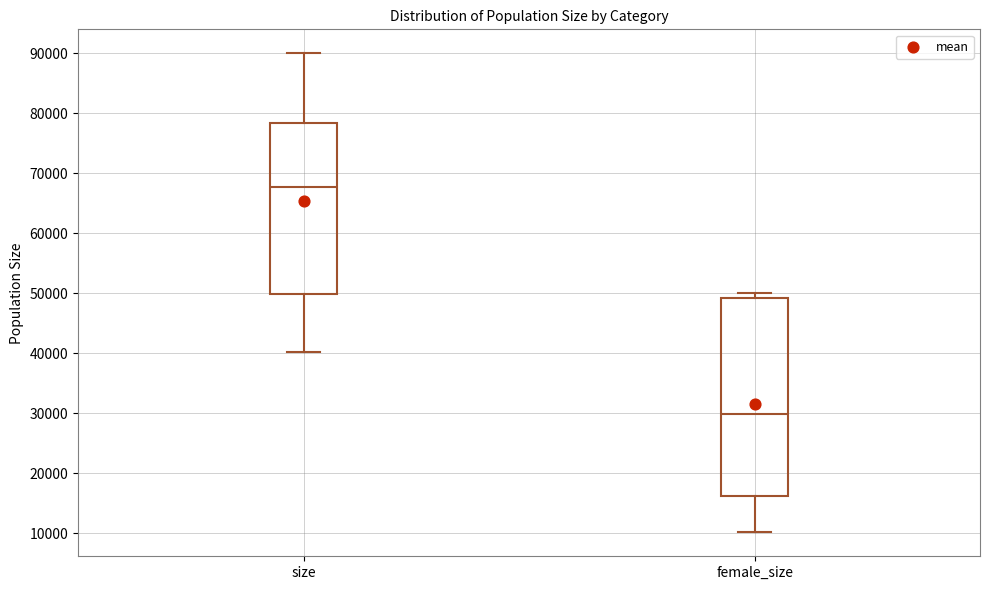

Reading left to right, transcribe this box plot: for each box, give where its median line is, the range the box spans, and where its two whiskers end, as read against the y-axis. The values are not printed on the chart, so give them approximately, as read against the axis.

size: median 68000, box 50000 to 78000, whiskers 40000 to 90000
female_size: median 30000, box 16000 to 49000, whiskers 10000 to 50000